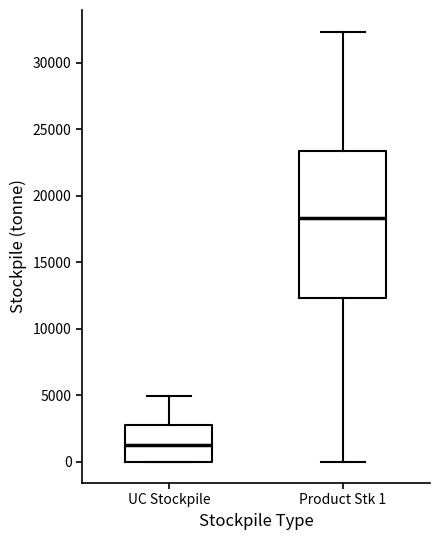

Reading left to right, transcribe this box plot: for each box, give where its median line is, the range the box spans, and where its two whiskers end, as read against the y-axis. The values are not printed on the chart, so give them approximately, as read against the axis.

UC Stockpile: median 1000, box 0 to 3000, whiskers 0 to 5000
Product Stk 1: median 18500, box 12500 to 23500, whiskers 0 to 32500